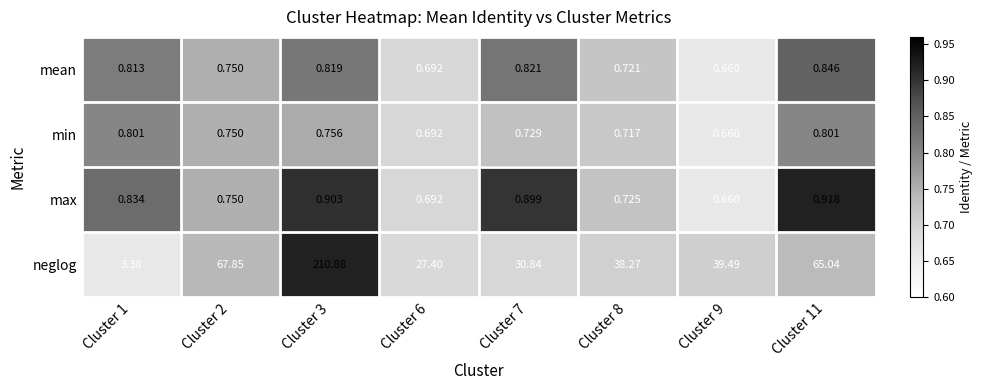

List the series in order of their peak value, lowest first.

min, mean, max, neglog